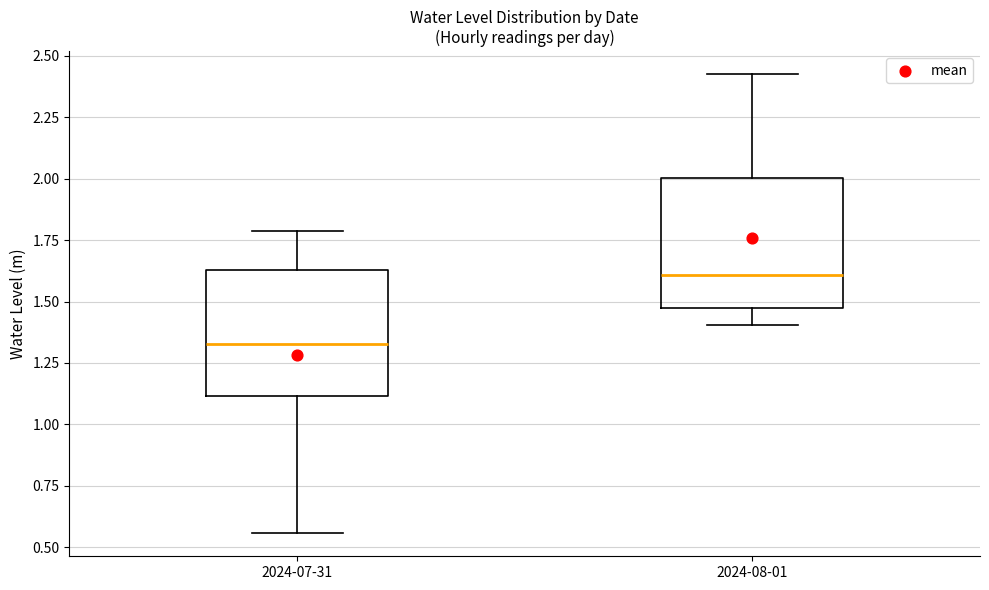

Reading left to right, transcribe this box plot: for each box, give where its median line is, the range the box spans, and where its two whiskers end, as read against the y-axis. The values are not printed on the chart, so give them approximately, as read against the axis.

2024-07-31: median 1.35, box 1.10 to 1.65, whiskers 0.55 to 1.80
2024-08-01: median 1.60, box 1.45 to 2.00, whiskers 1.40 to 2.45